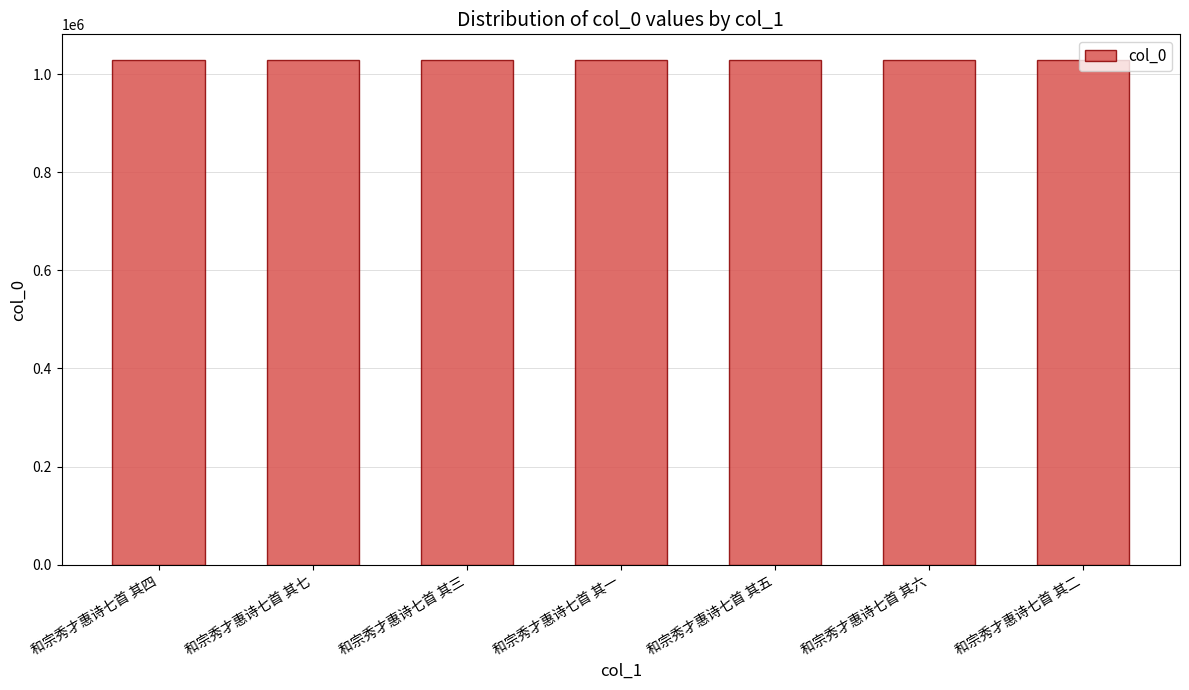

What is the label of the 7th bar from the left?

和宗秀才惠诗七首 其二